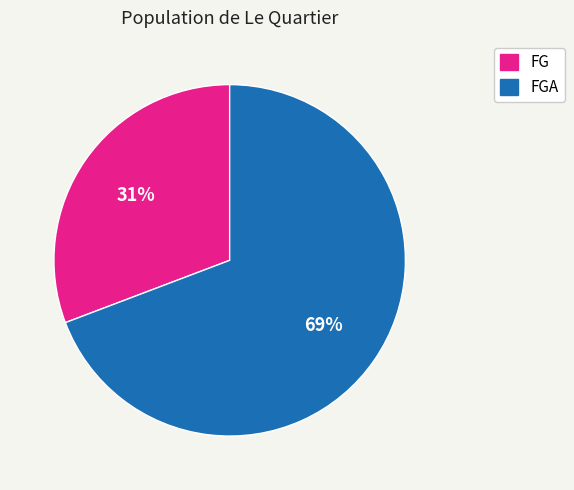

What percentage is the FGA slice, to the nearest percent?

69%